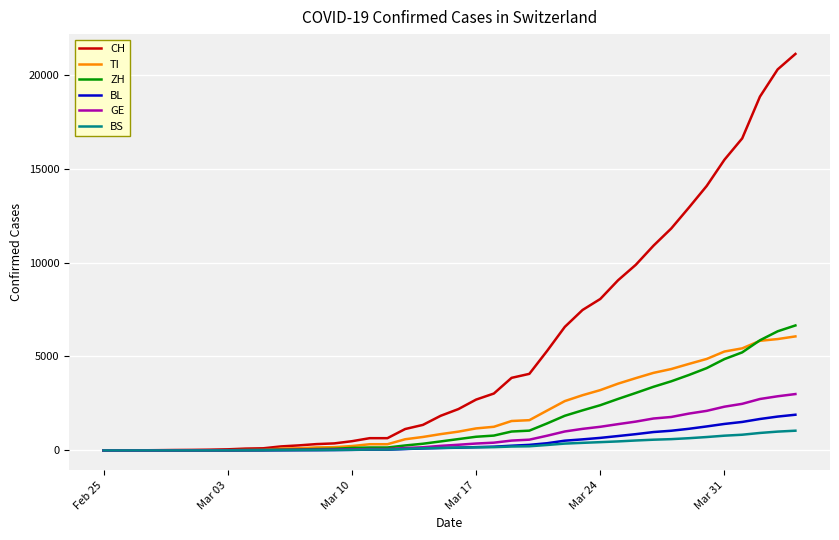

What is the greatest value displayed?

21100